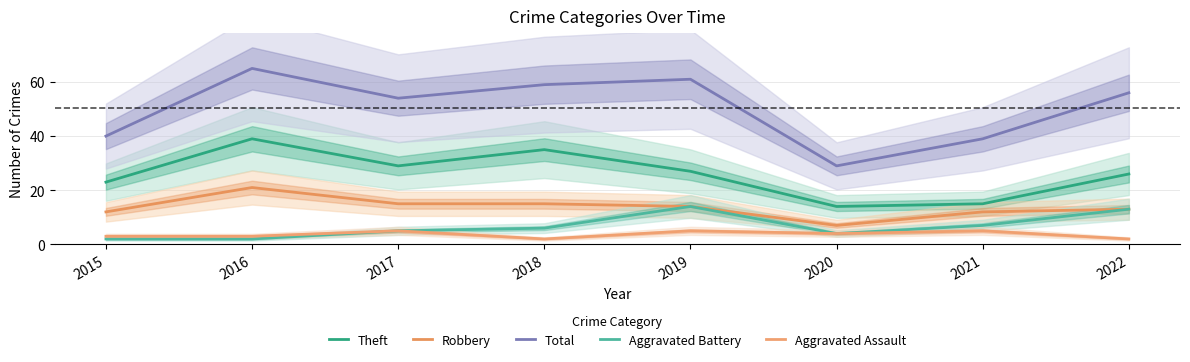

How many data points in Robbery are above 14?

3